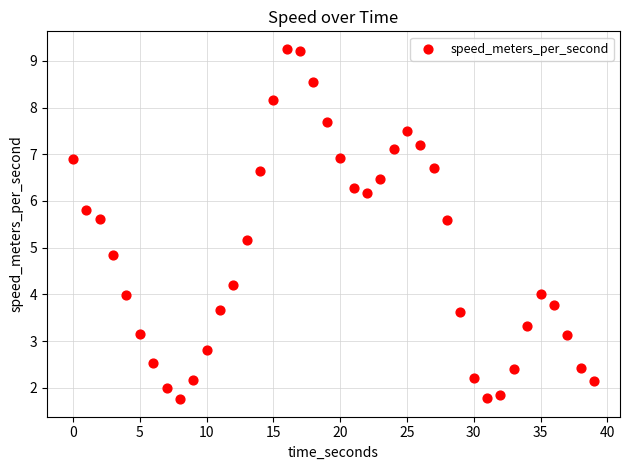

What is the range of Y values (max minus min)?

7.5